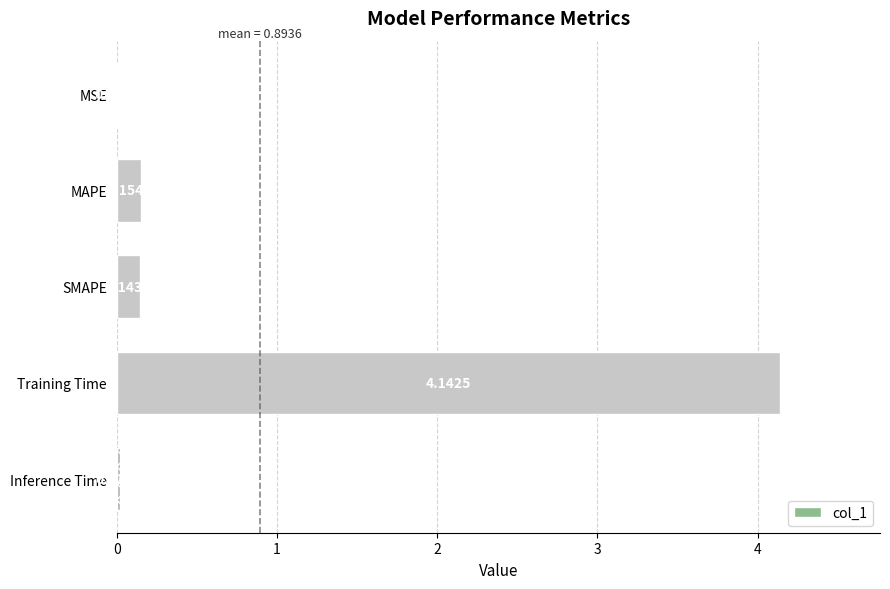

Which has a higher value, Inference Time or MAPE?

MAPE